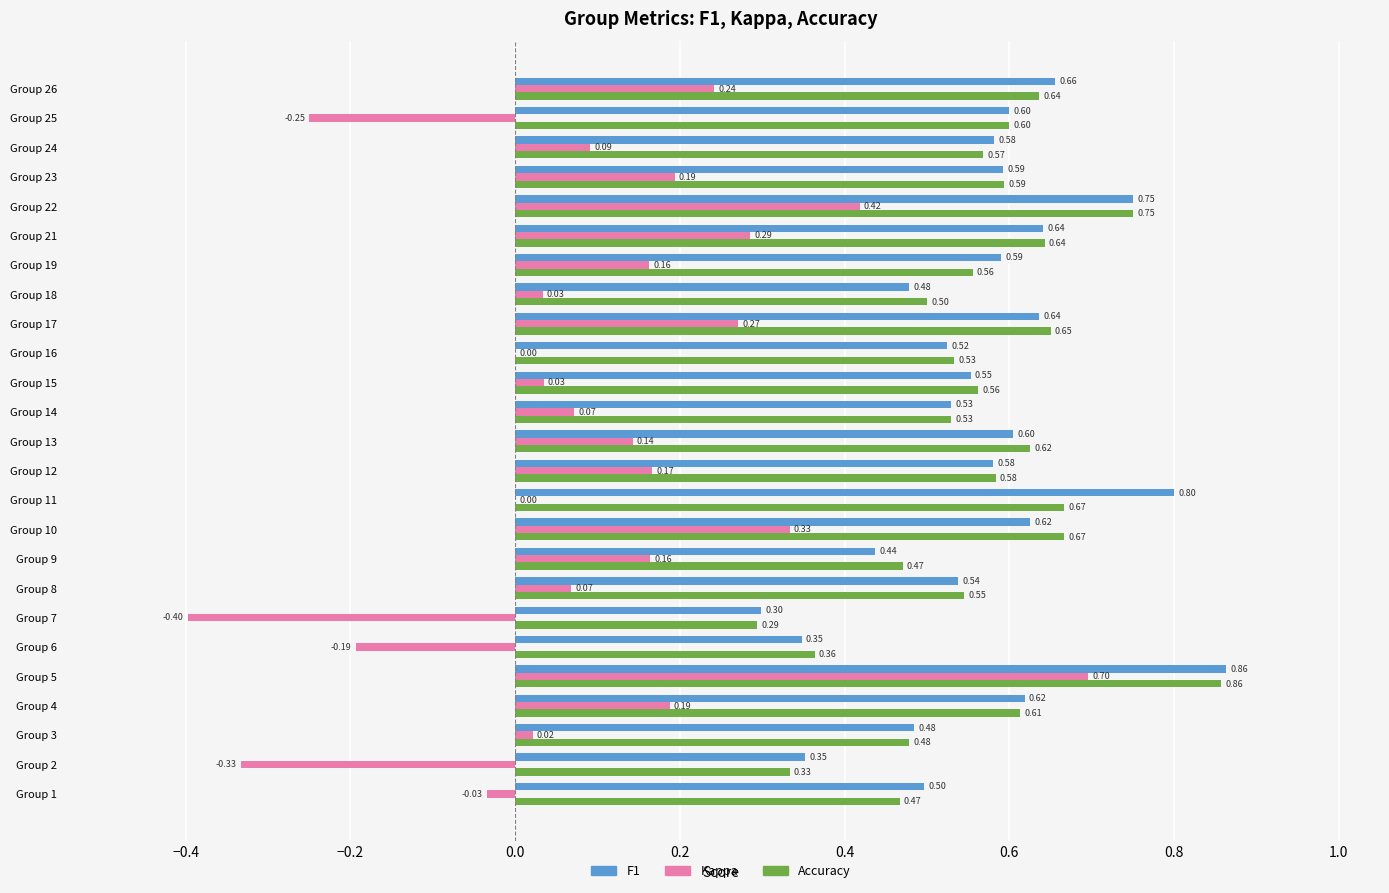

What is the total value across all series at Group 14?

1.1